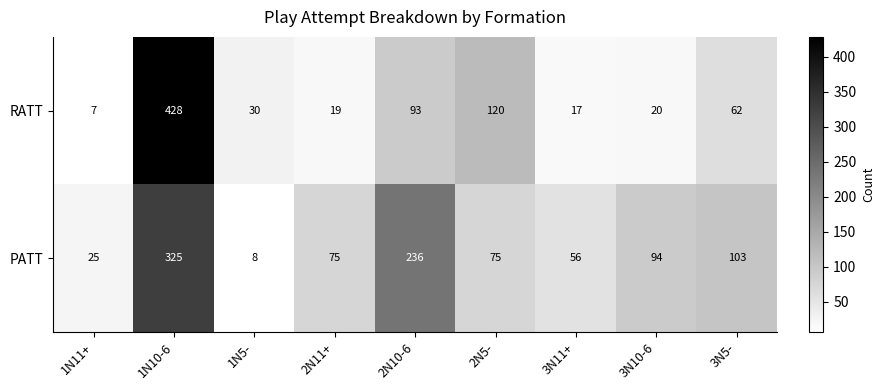

At which label does RATT first exceed 30?

1N10-6